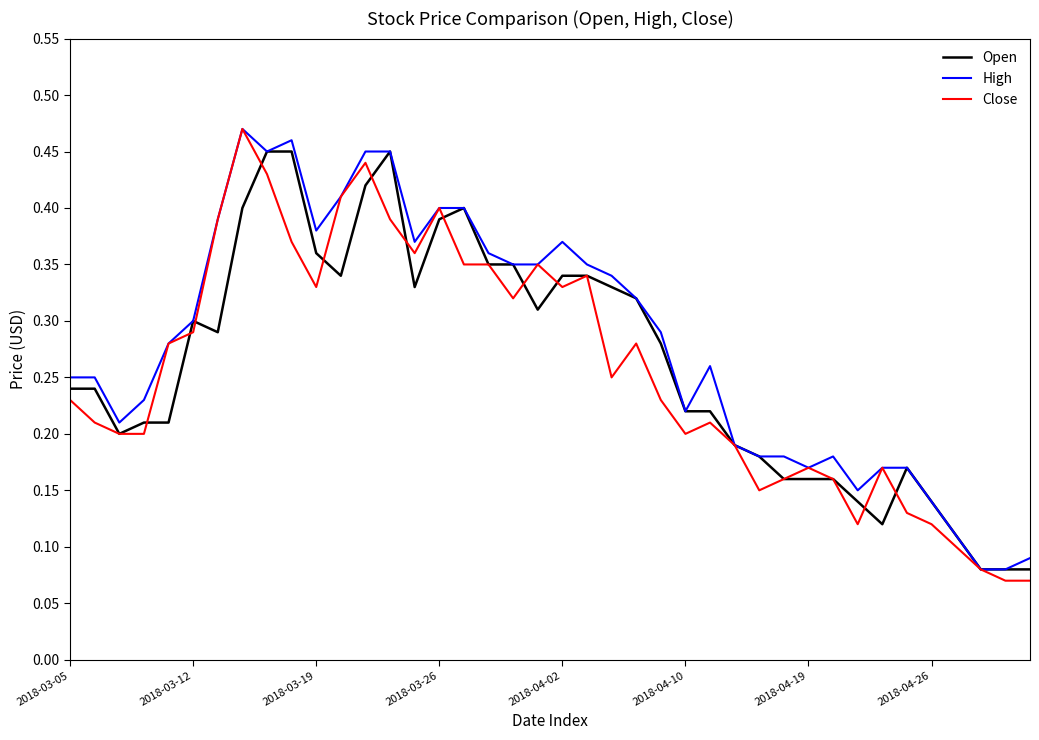

Does the chart display data point markers on the line(s)?

No